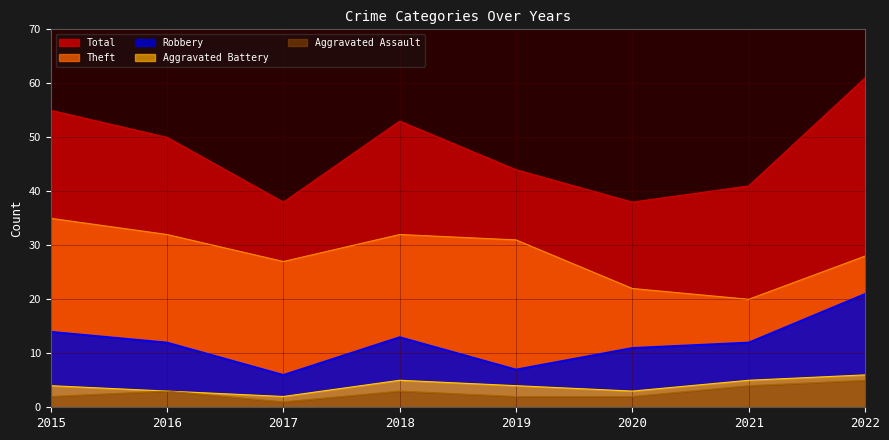

How many data points in Aggravated Battery are above 4?

3